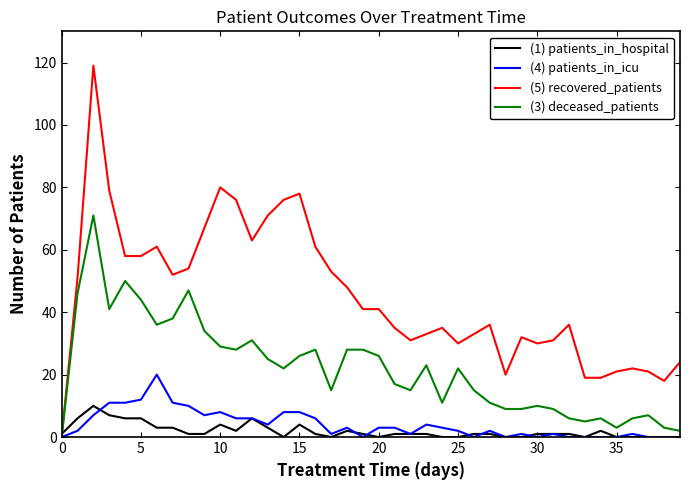

Is it true that (1) patients_in_hospital equals 4 at 15?

True